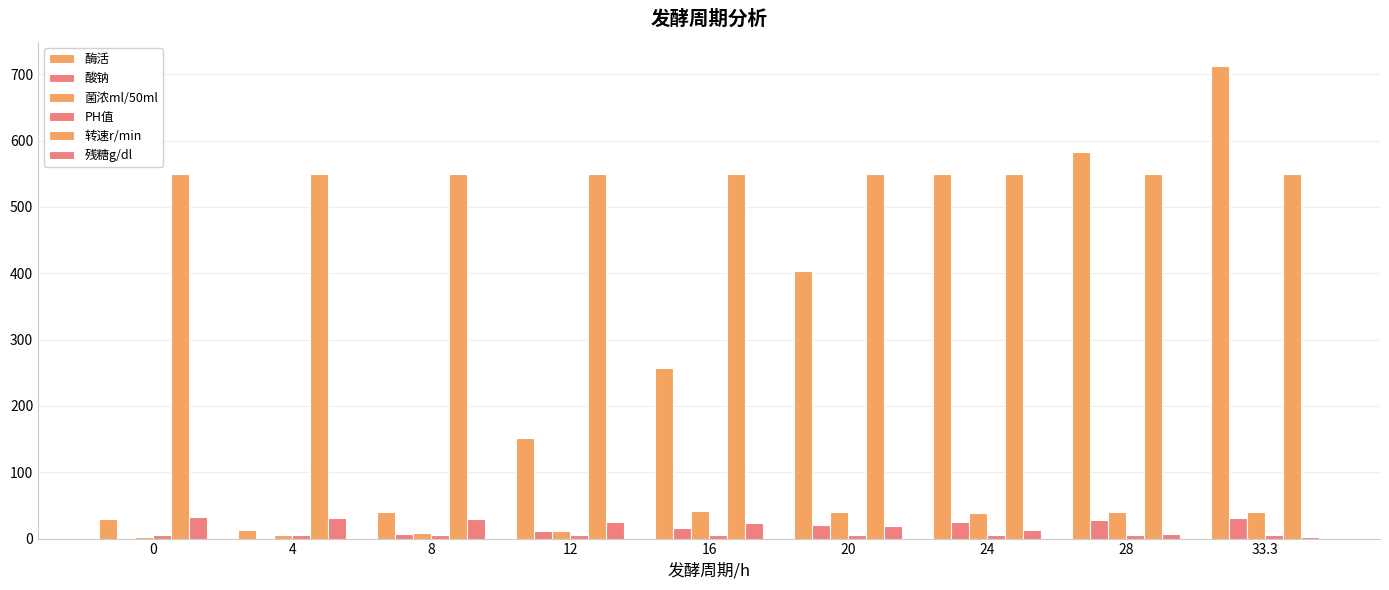

Are the bars horizontal?

No